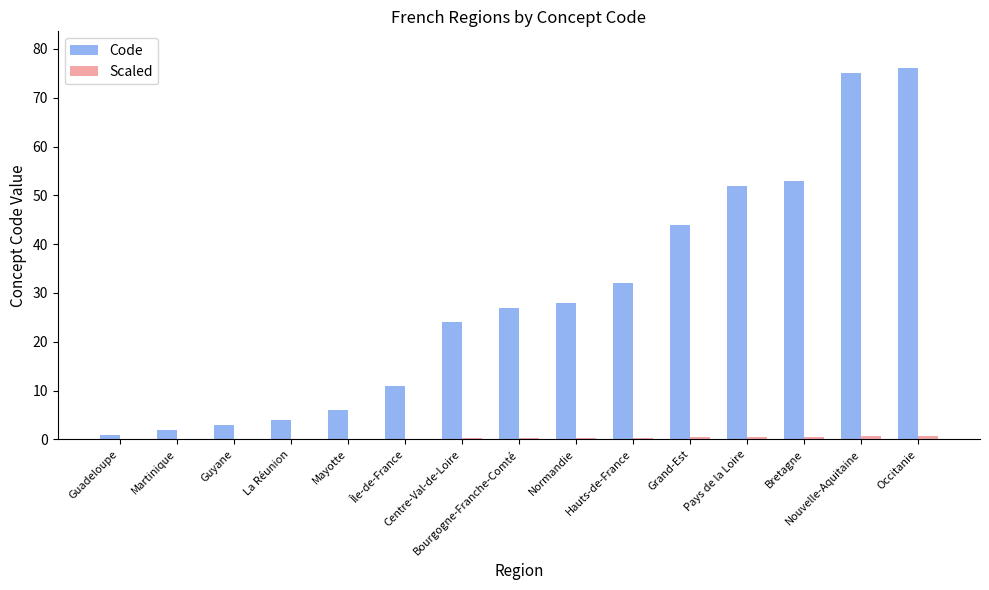

Which series has the largest total across all categories?

Code